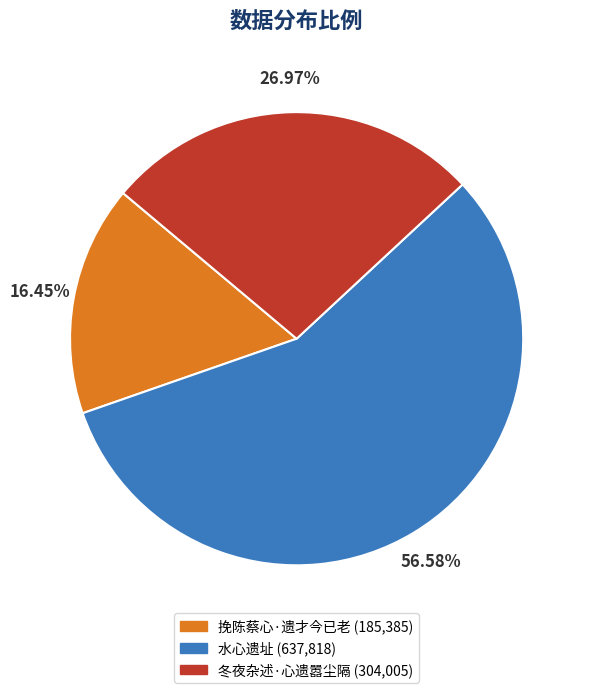

What is the majority slice?

水心遗址